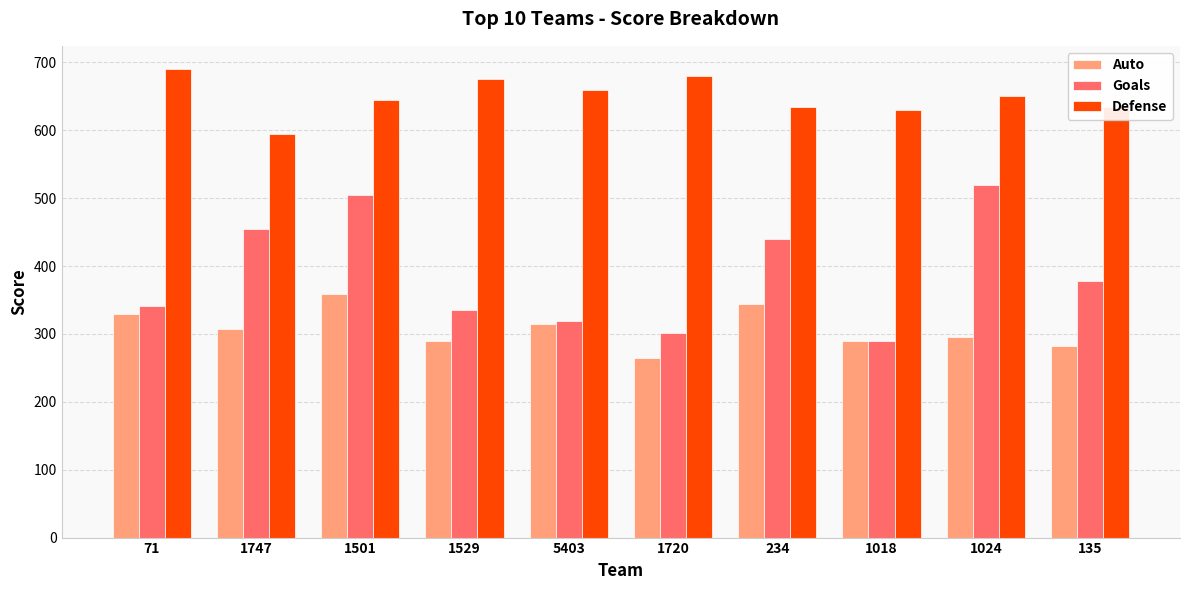

Which series has the largest range (max minus min)?

Goals